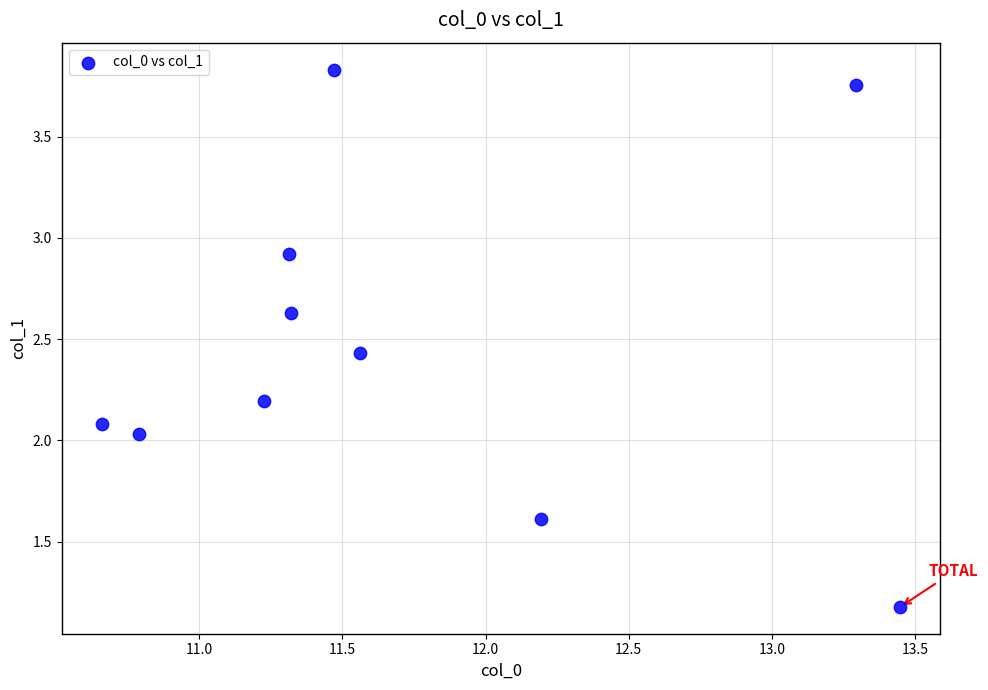

What is the average X value?

11.7